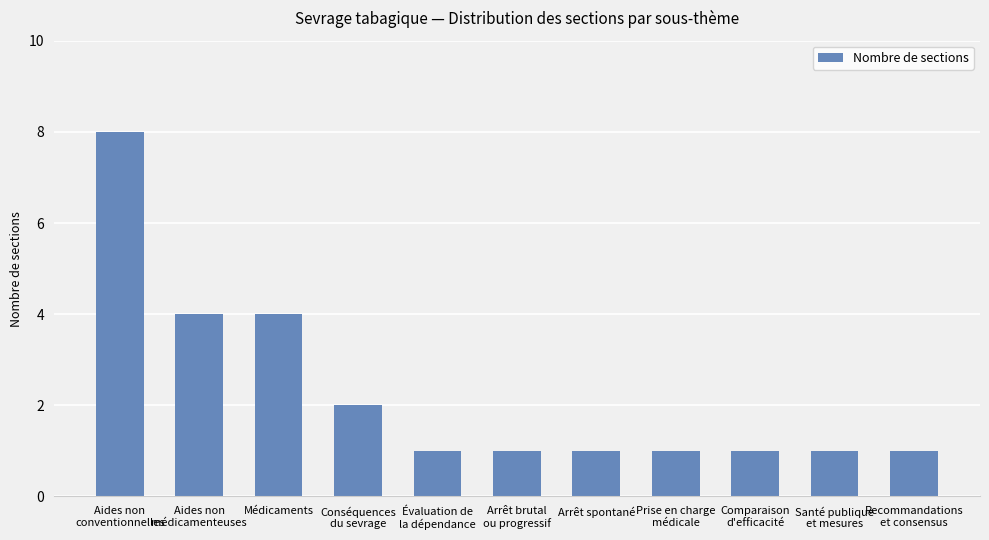

What position from the right is Arrêt spontané?

5